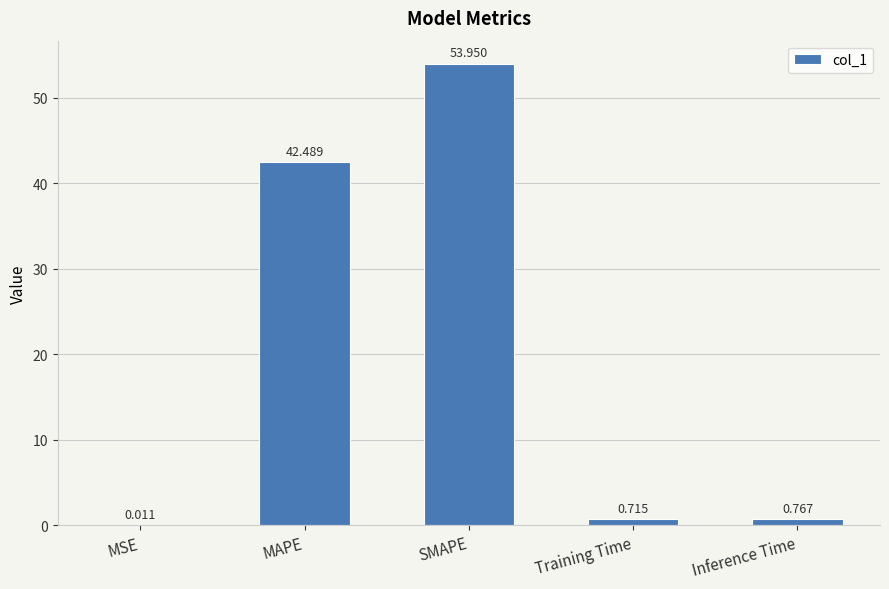

Which has a higher value, MAPE or Inference Time?

MAPE